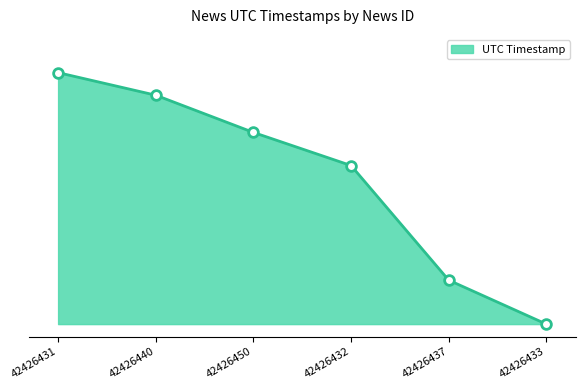

Reading right to left, transcribe all the data shown in this chart.

0	6147	22176	26806	32011	35170